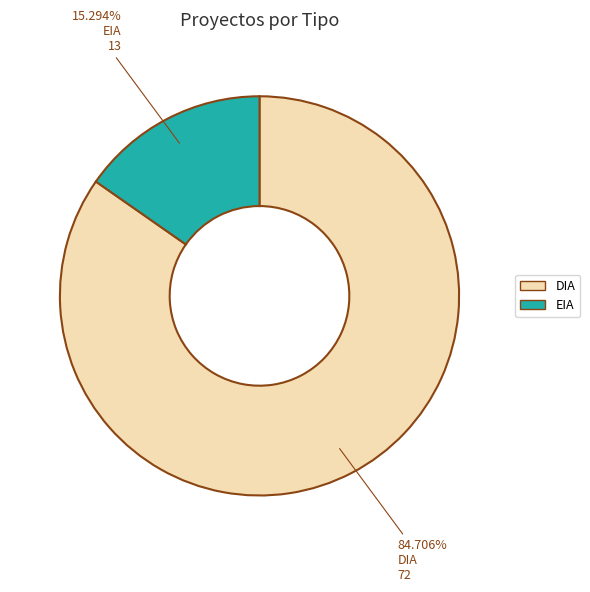

Does EIA account for over 50% of the chart?

No